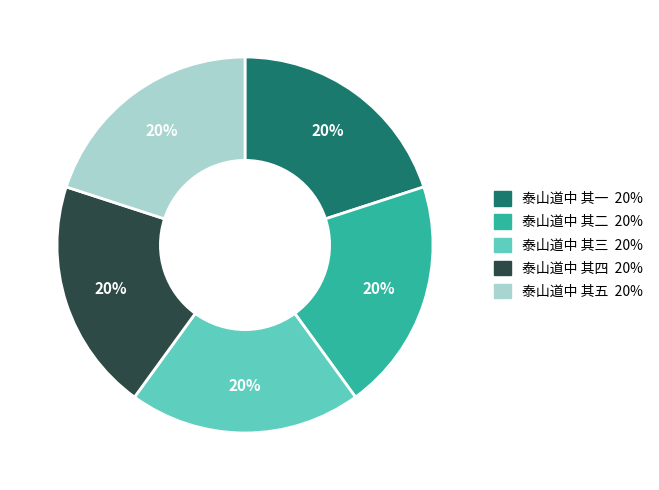

Is it true that 泰山道中 其四 is 20% of the pie?

True